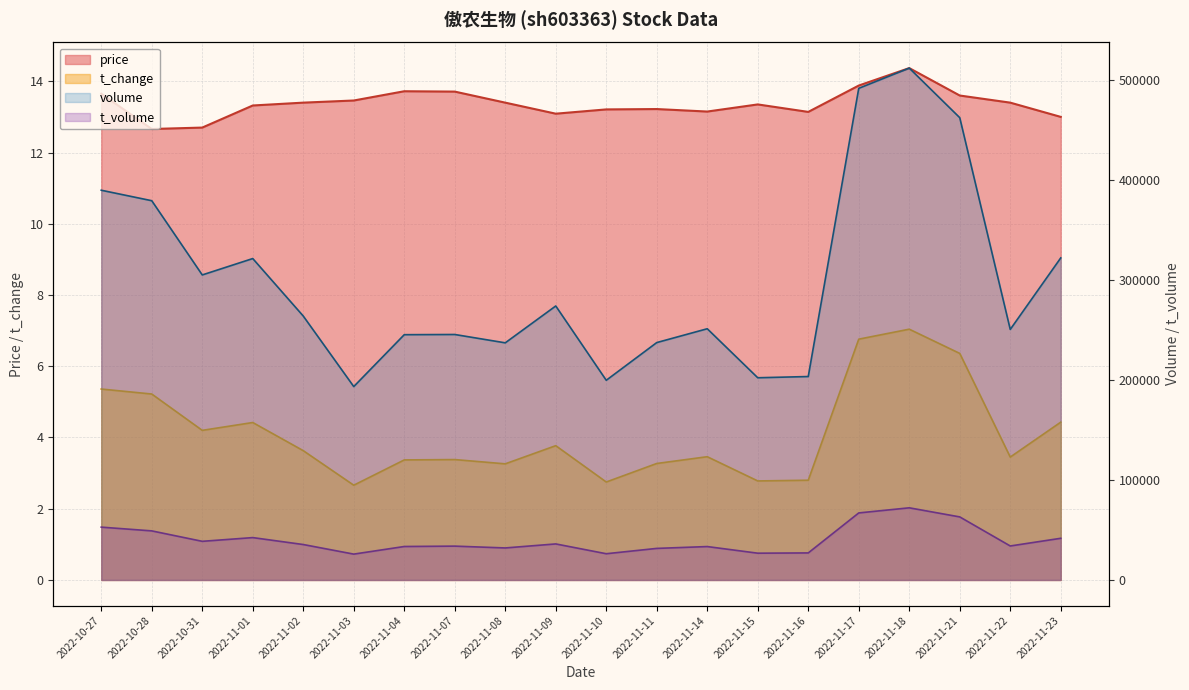

What position from the right is 2022-11-23?

1